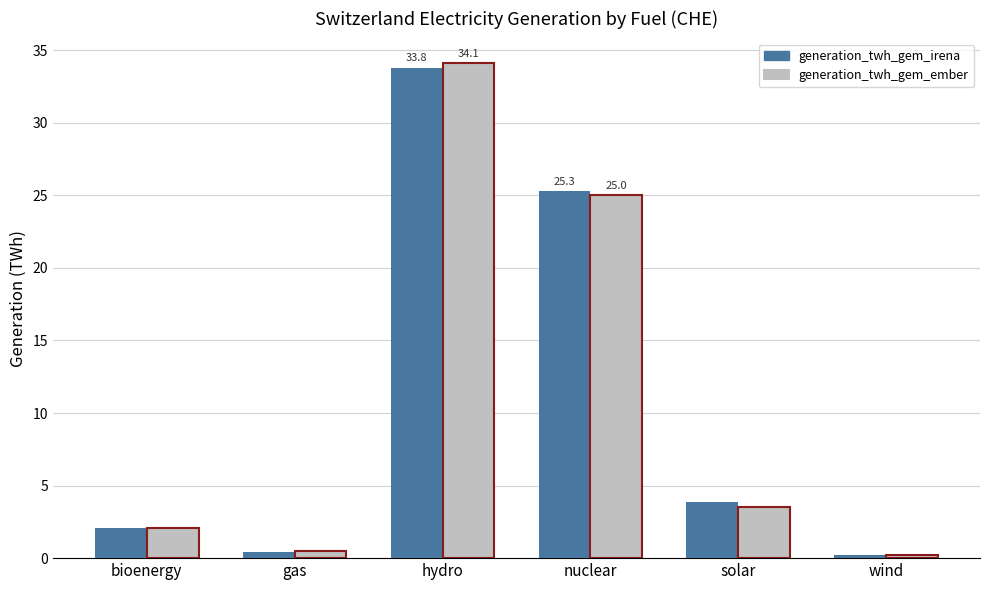

What is the difference between the highest and lowest values at nuclear?

0.3